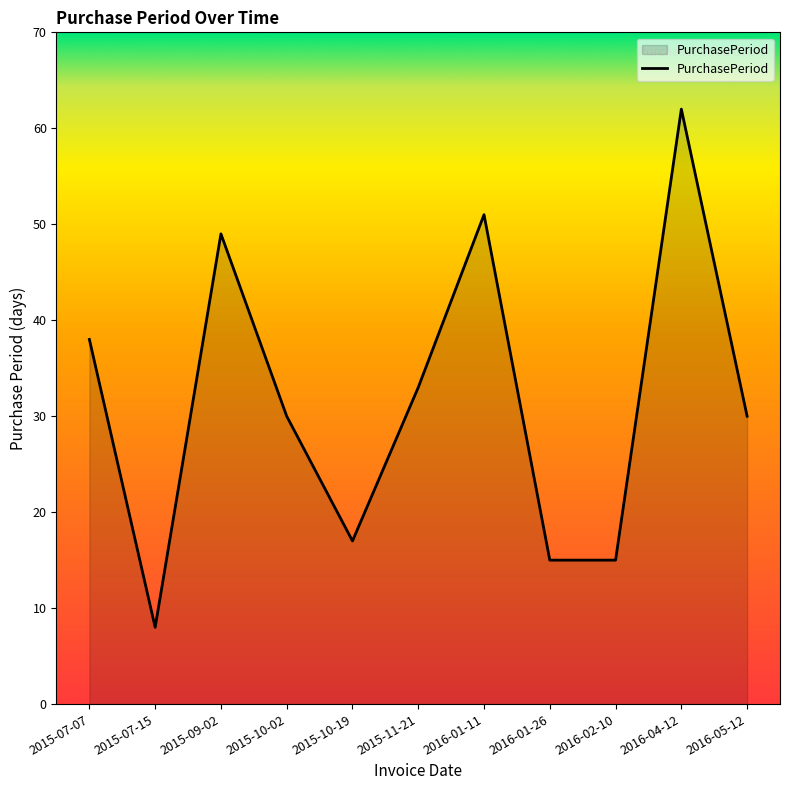

Is it true that the value at 2015-11-21 is 33?

True